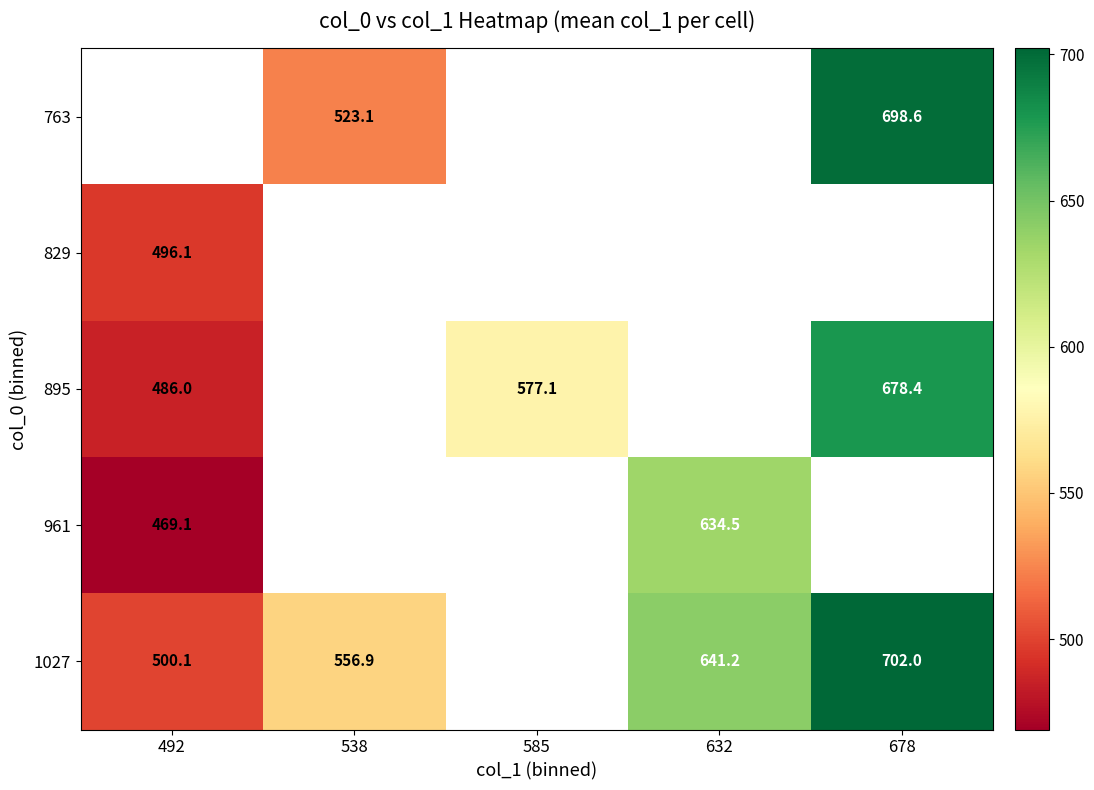

At which category does the chart reach its peak across all series?

678